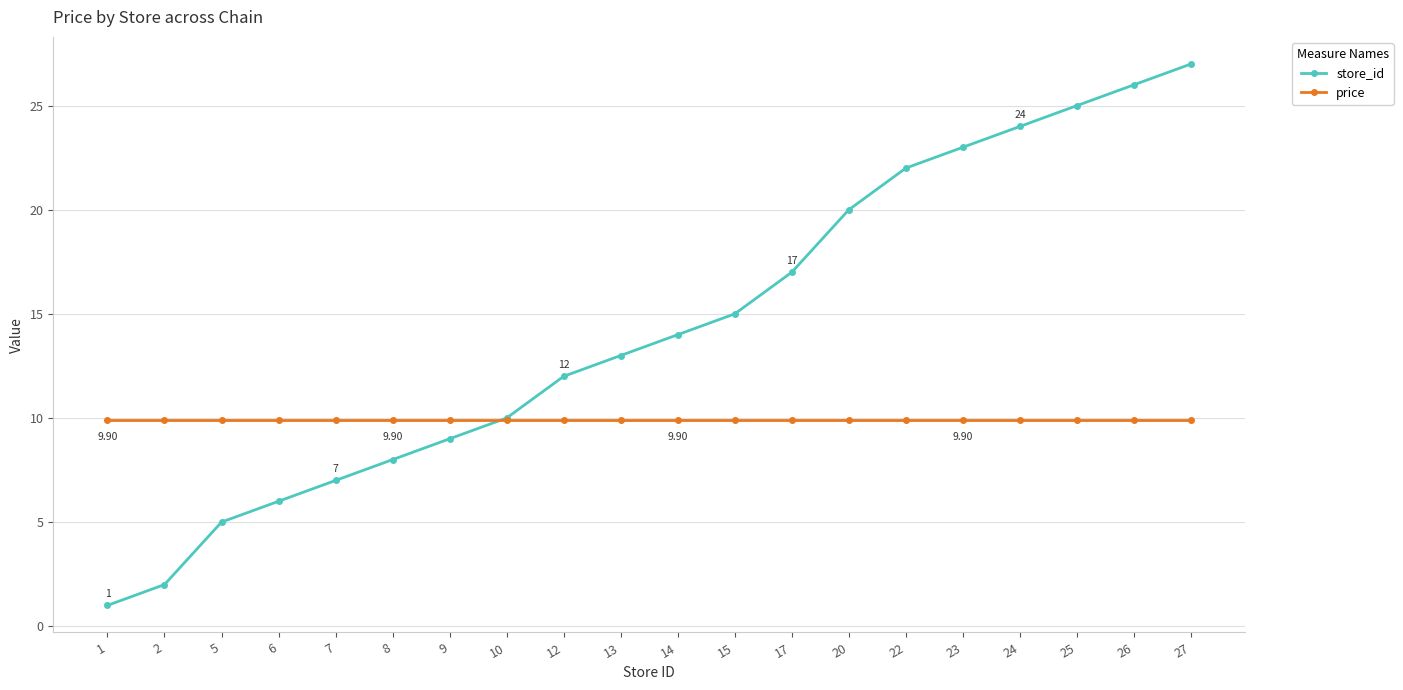

Rank the series by their average value, from lowest to highest.

price, store_id